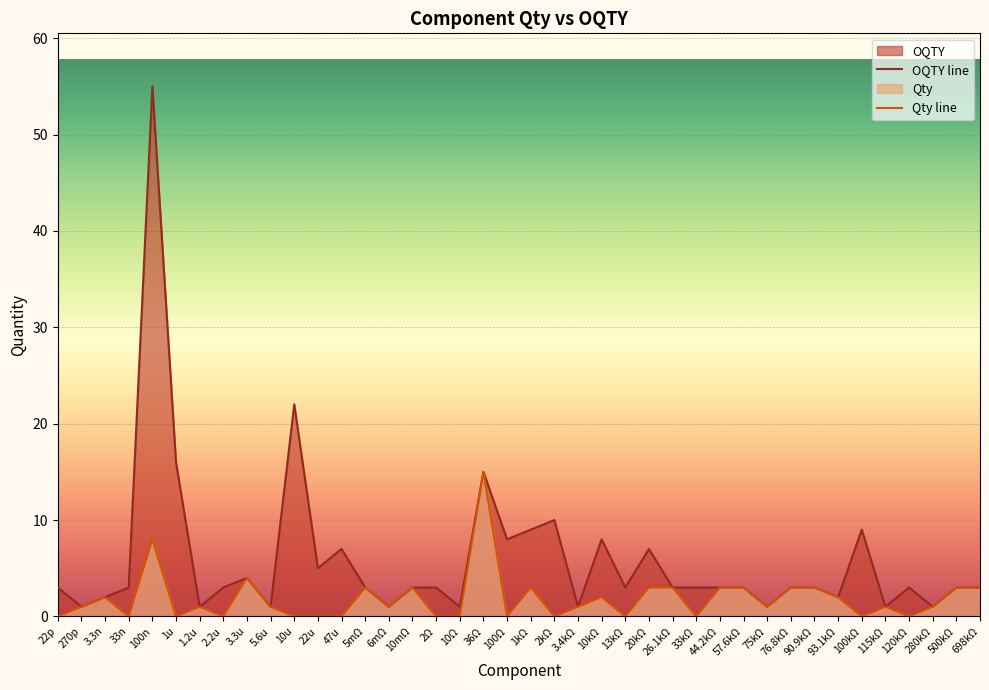

What is the value of the OQTY line point at the 33rd from the left?

3